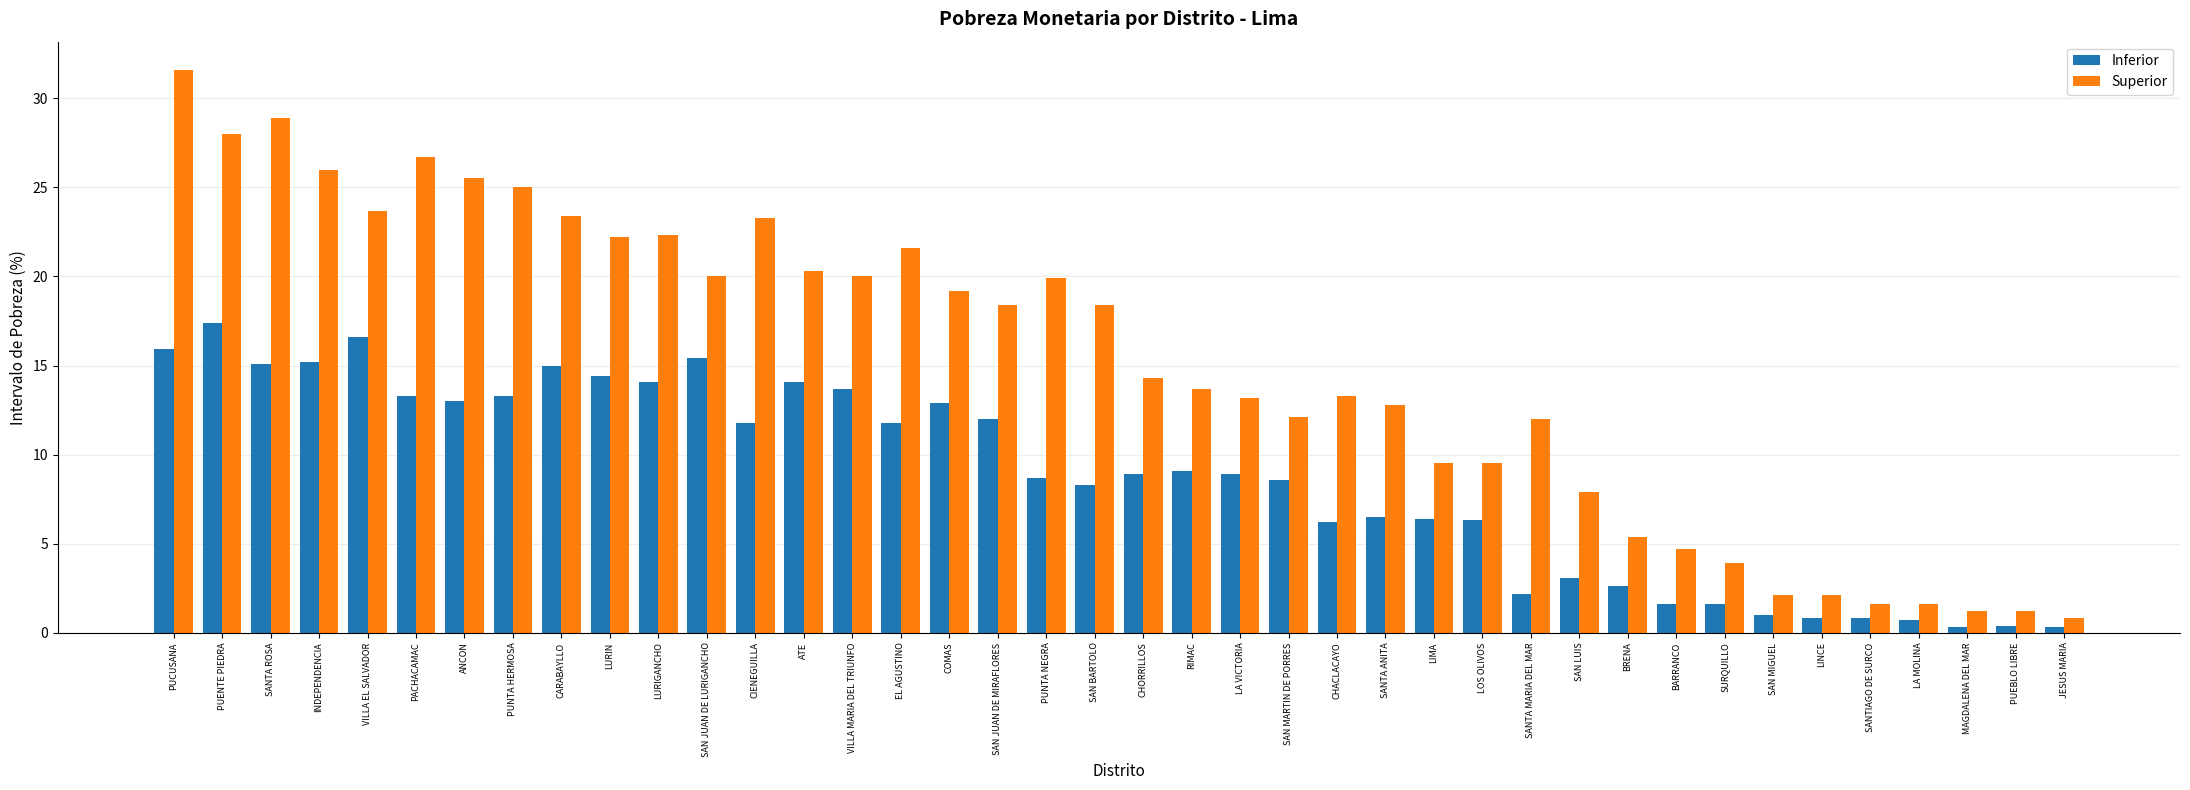

How many data points in Inferior are above 8?

24